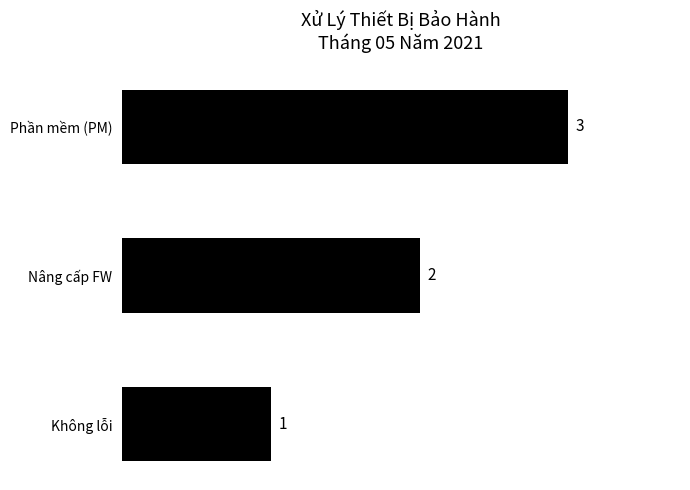

Between Không lỗi and Nâng cấp FW, which is larger?

Nâng cấp FW